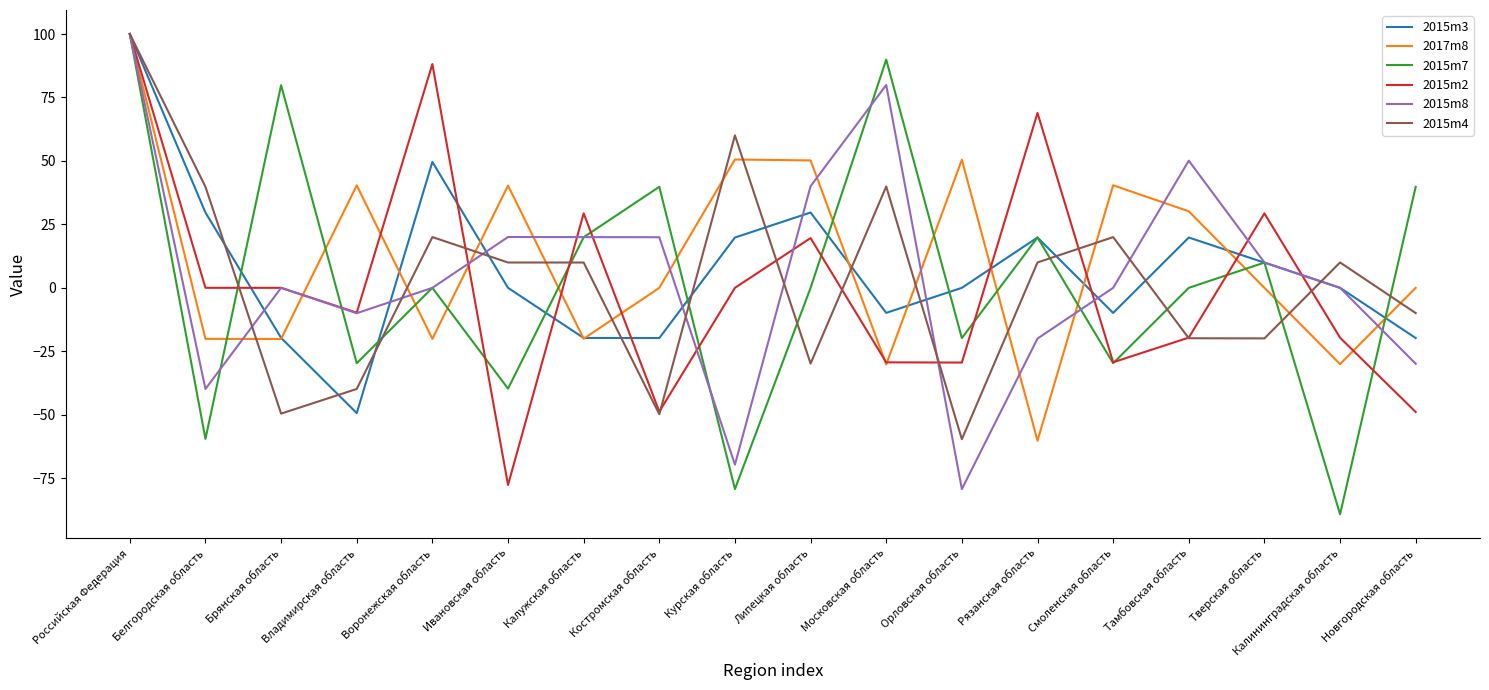

At how many categories does at least one series exceed 75?

4